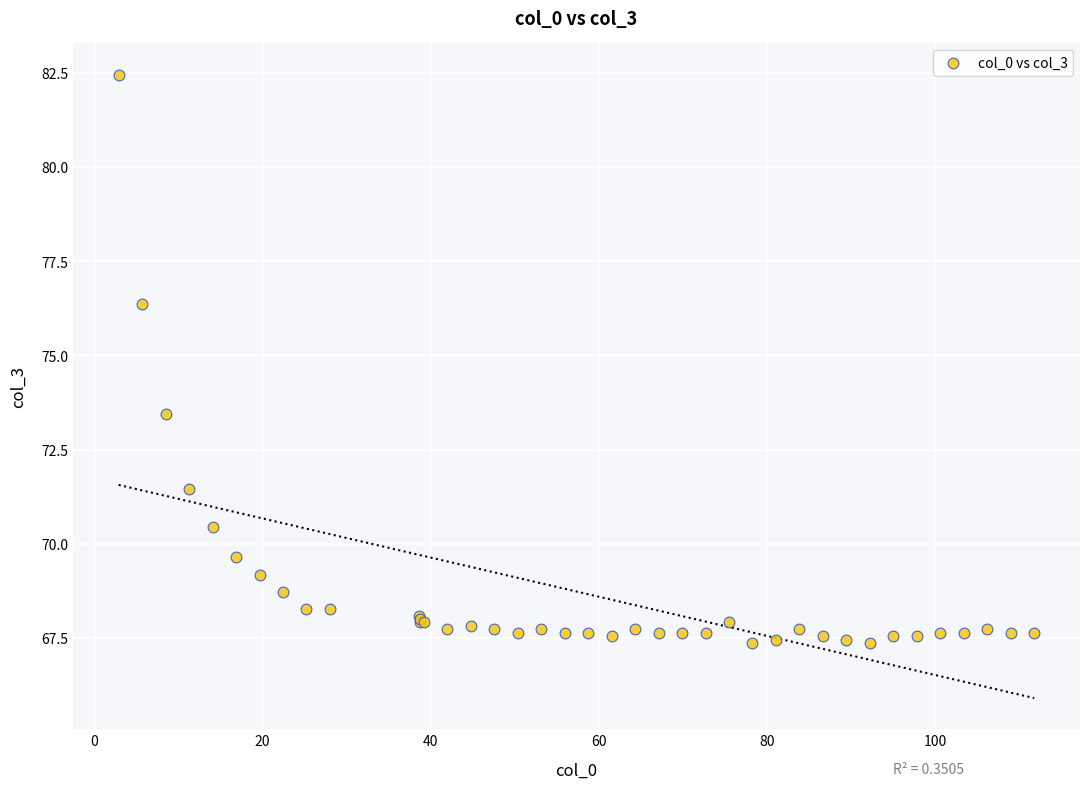

What Y value in the scatter plot is closest to 74?

73.5